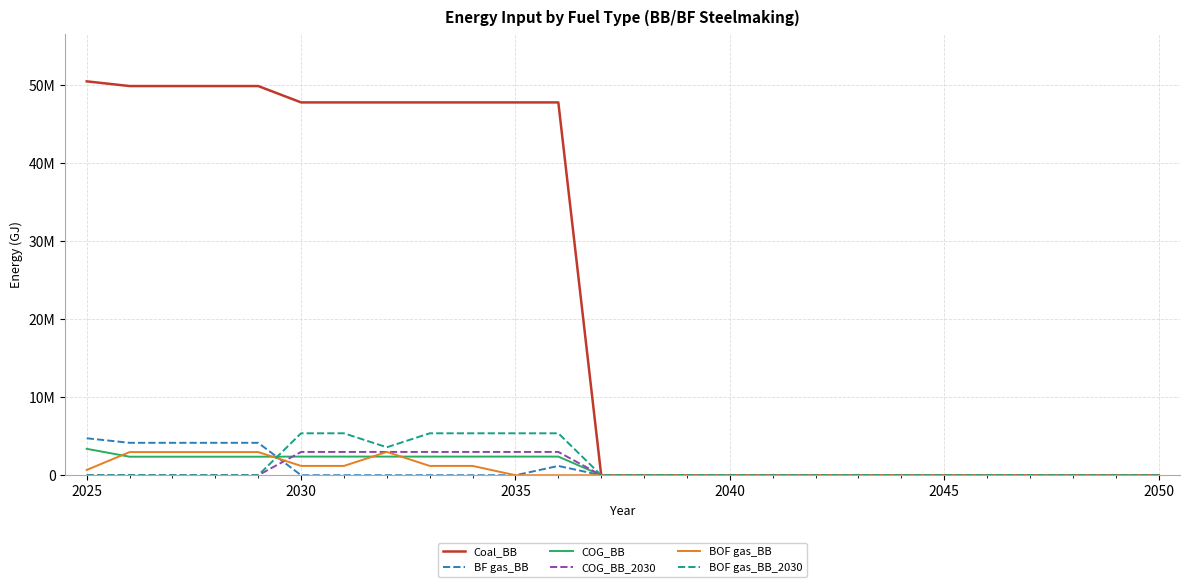

Is this an area chart (filled region under the line)?

No